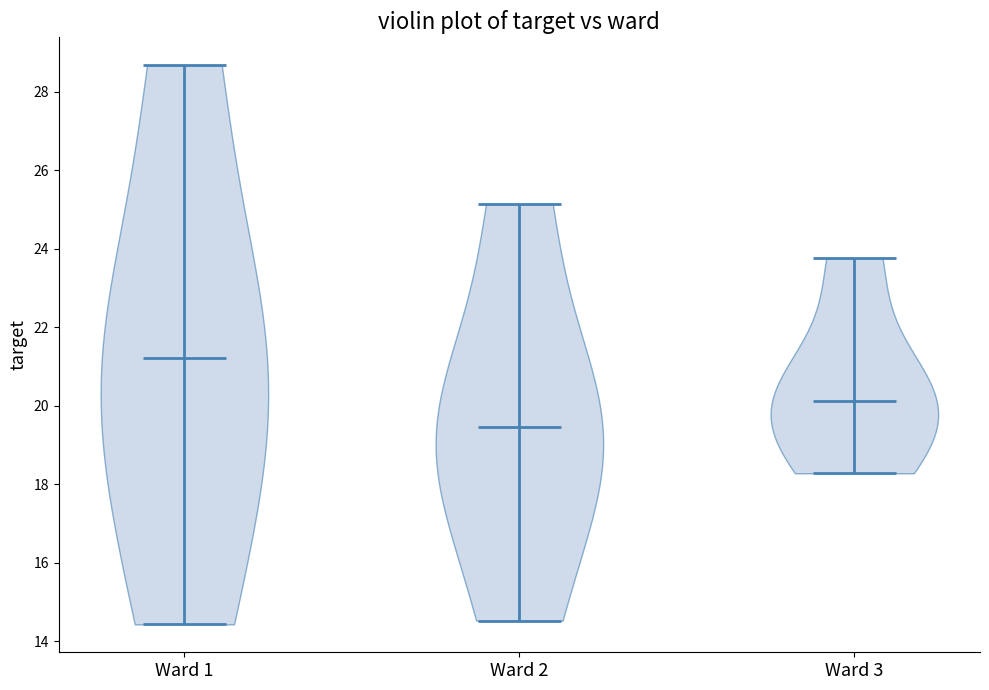

Reading left to right, read every violin against the y-axis: where its median line is, and the lowest and highest points it reaches. The values are not printed on the chart, so give them approximately, as read against the axis.

Ward 1: median line 21.2, lowest point 14.4, highest point 28.6
Ward 2: median line 19.4, lowest point 14.6, highest point 25.2
Ward 3: median line 20.2, lowest point 18.2, highest point 23.8